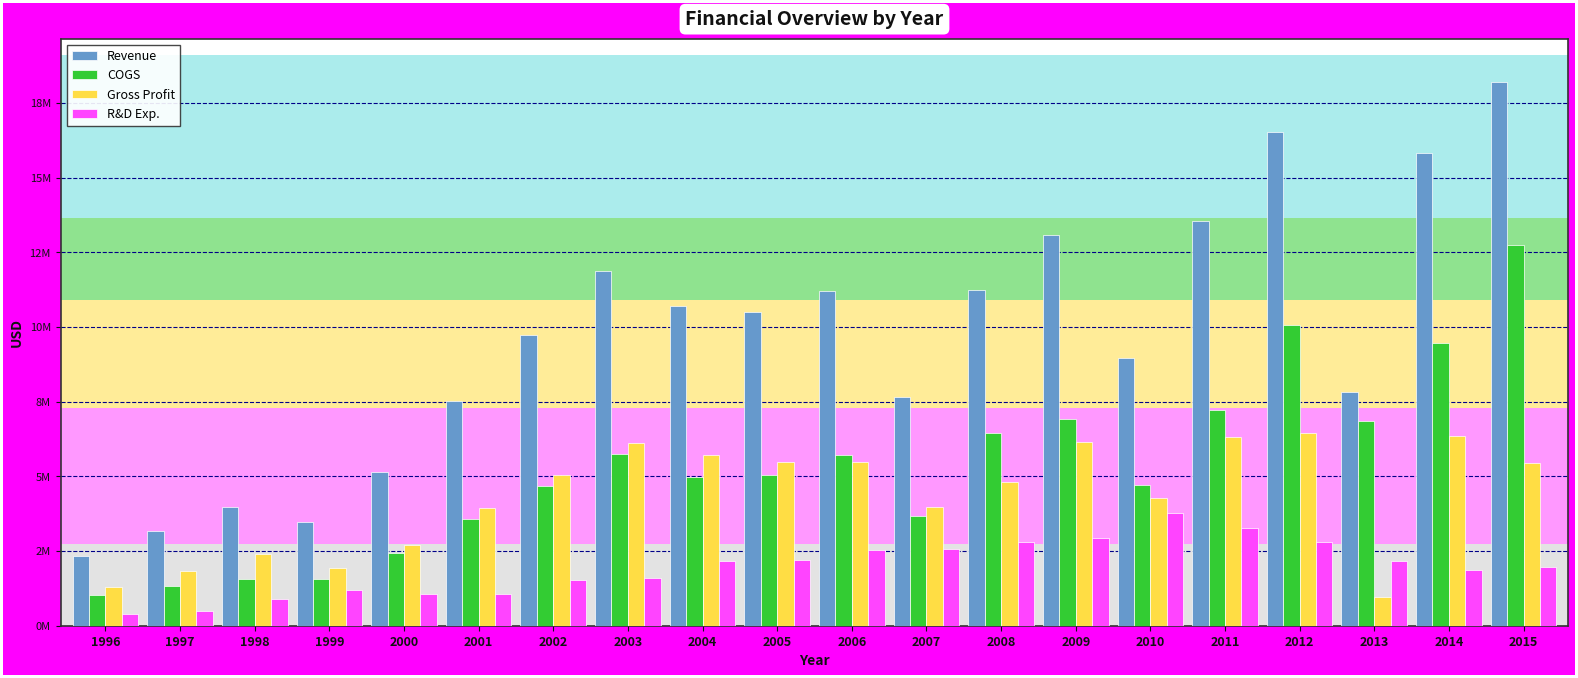

Reading left to right, list all the values displayed in this chart.

Revenue: 1996=2318088	1997=3165674	1998=3959242	1999=3484499	2000=5130782	2001=7508901	2002=9731081	2003=11861387	2004=10704029	2005=10511284	2006=11196059	2007=7666587	2008=11235524	2009=13075942	2010=8963349	2011=13540600	2012=16508678	2013=7827258	2014=15828291	2015=18195972
COGS: 1996=1022942	1997=1325659	1998=1559542	1999=1559992	2000=2419466	2001=3574685	2002=4684147	2003=5738729	2004=4977537	2005=5030088	2006=5729736	2007=3685528	2008=6437754	2009=6912597	2010=4705309	2011=7218765	2012=10068236	2013=6866036	2014=9464404	2015=12755280
Gross Profit: 1996=1295146	1997=1840015	1998=2399700	1999=1924507	2000=2711316	2001=3934216	2002=5046934	2003=6122658	2004=5726492	2005=5481196	2006=5466323	2007=3981059	2008=4797770	2009=6163345	2010=4258040	2011=6321835	2012=6440442	2013=961222	2014=6363887	2015=5440692
R&D Exp.: 1996=390399	1997=486884	1998=902250	1999=1204077	2000=1051833	2001=1047305	2002=1521219	2003=1601493	2004=2152515	2005=2186828	2006=2534497	2007=2580381	2008=2790961	2009=2948356	2010=3756023	2011=3256306	2012=2794478	2013=2149591	2014=1853338	2015=1961275